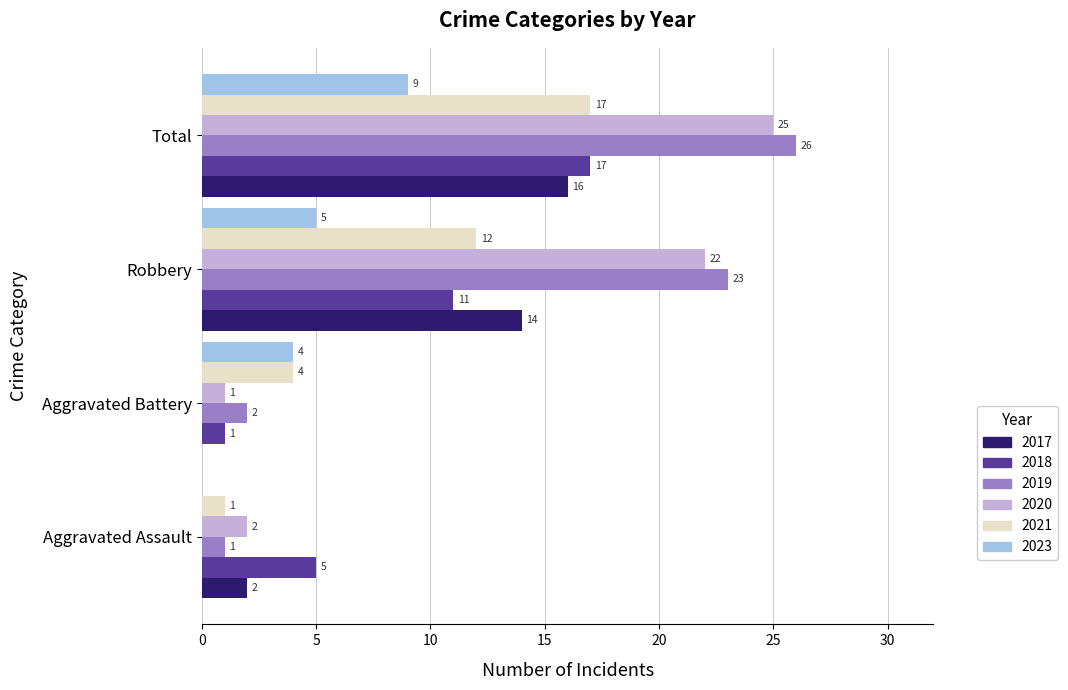

What is the difference between the 2017 values at Robbery and Aggravated Assault?

12